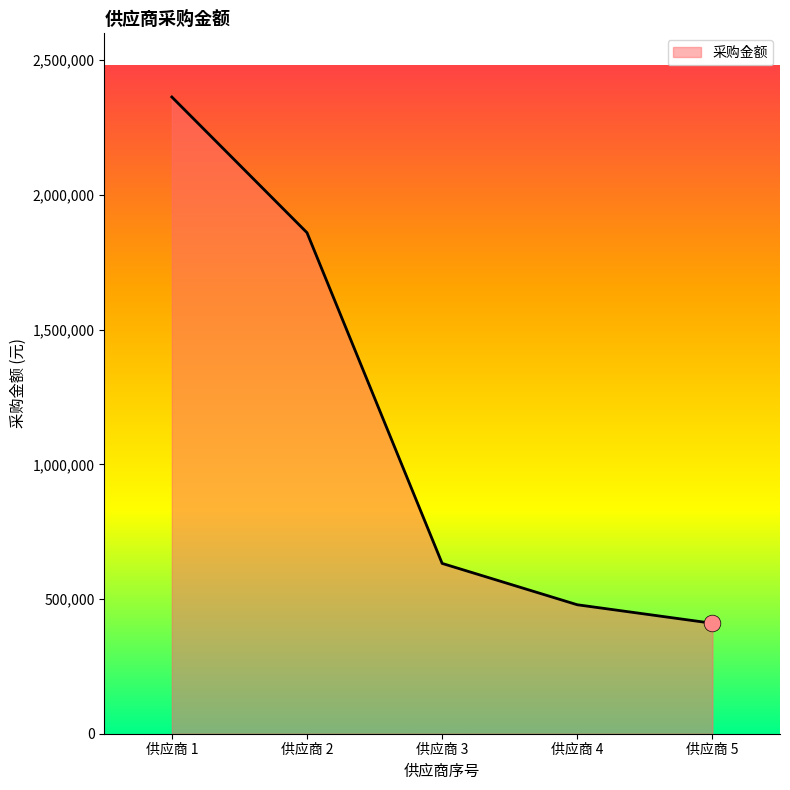

Does the chart have visible grid lines?

No